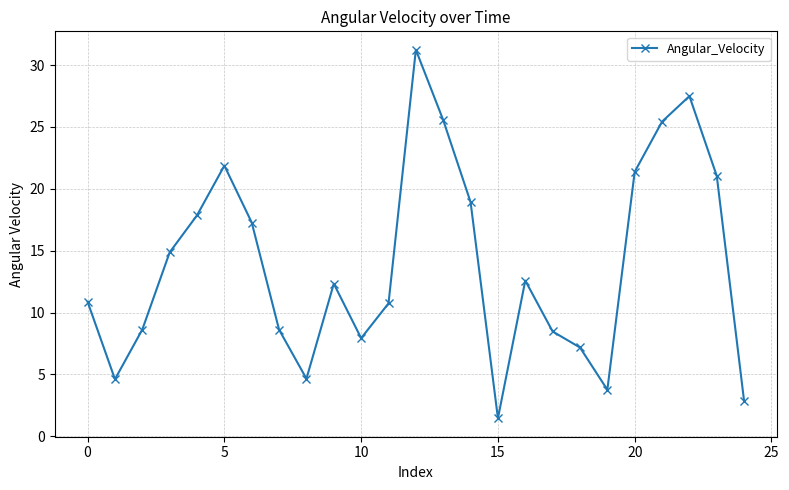

What is the value of the 14th point from the left?

25.6